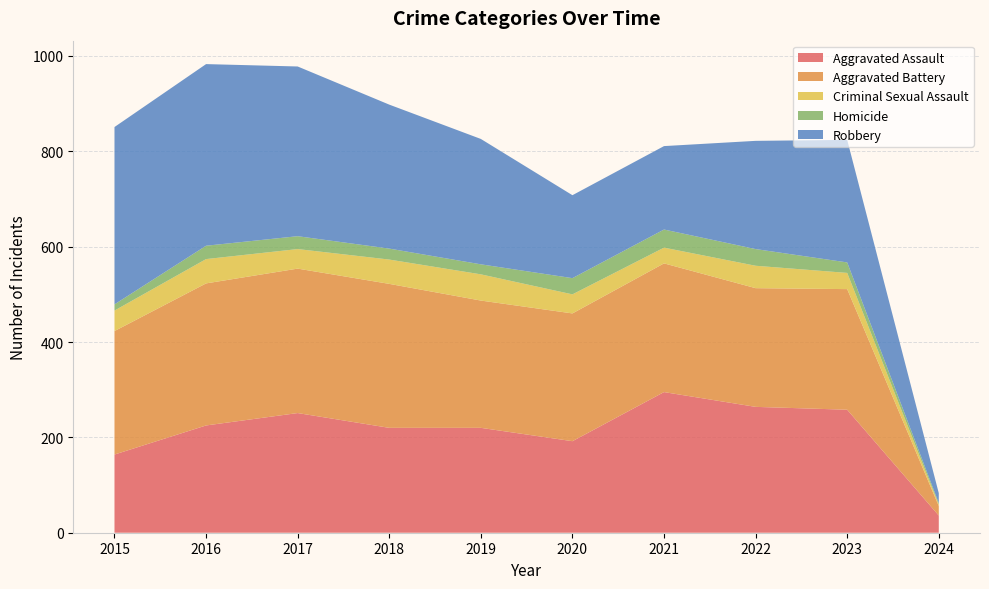

Reading left to right, list all the values displayed in this chart.

Aggravated Assault: 164	225	251	220	220	192	295	264	258	36
Aggravated Battery: 259	298	303	302	267	268	270	249	253	20
Criminal Sexual Assault: 43	51	41	51	55	40	33	47	34	3
Homicide: 13	28	27	23	21	34	38	35	22	3
Robbery: 372	381	356	302	263	174	175	227	257	21